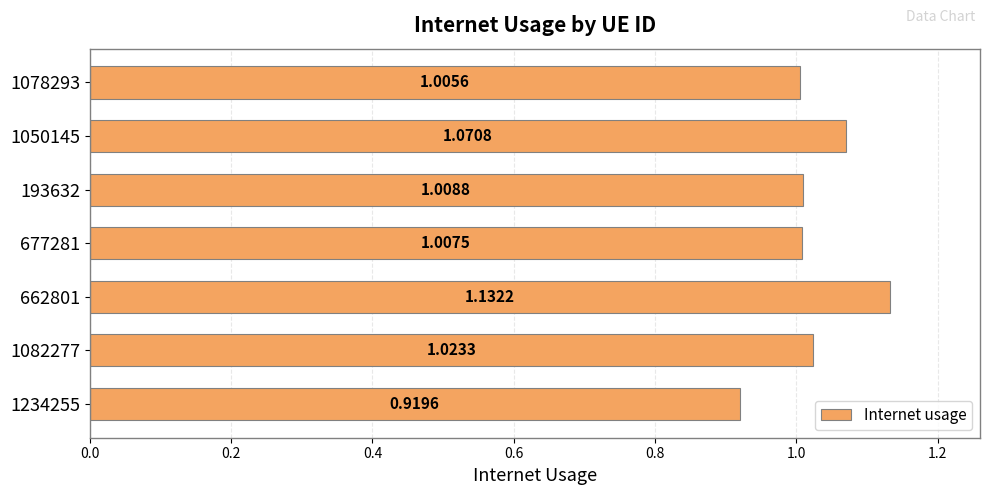

What is the sum of the values at 193632 and 1050145?

2.1